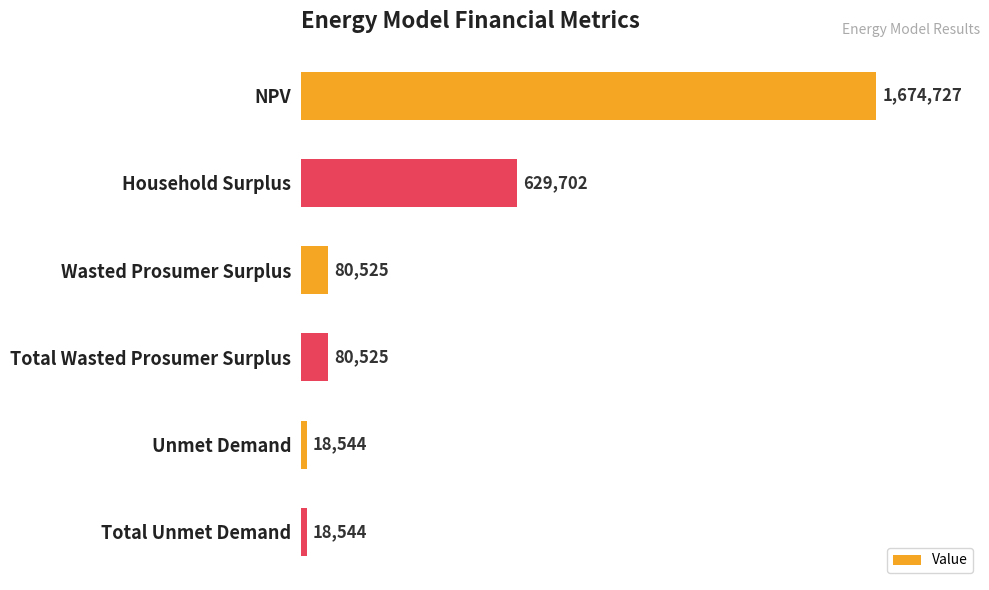

Approximately how many times larger is the value at NPV compared to Wasted Prosumer Surplus?

20.8